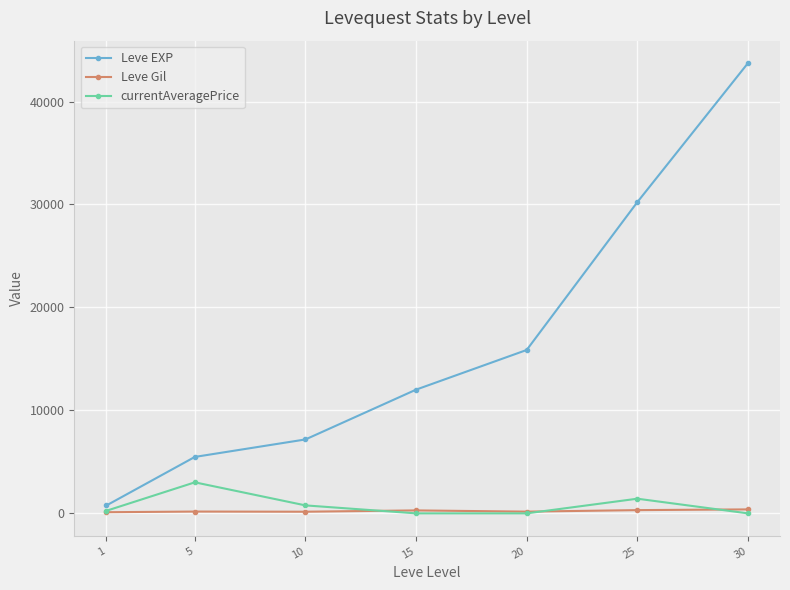

Which series has the widest spread of values?

Leve EXP